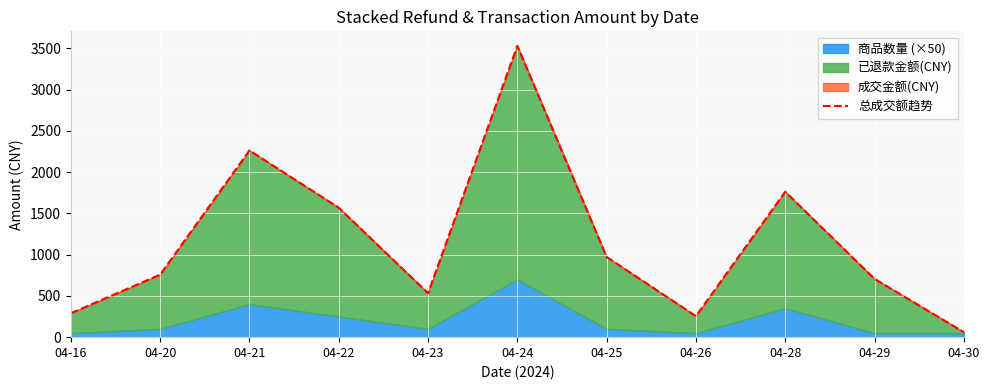

Between 04-22 and 04-25, which is larger?

04-22